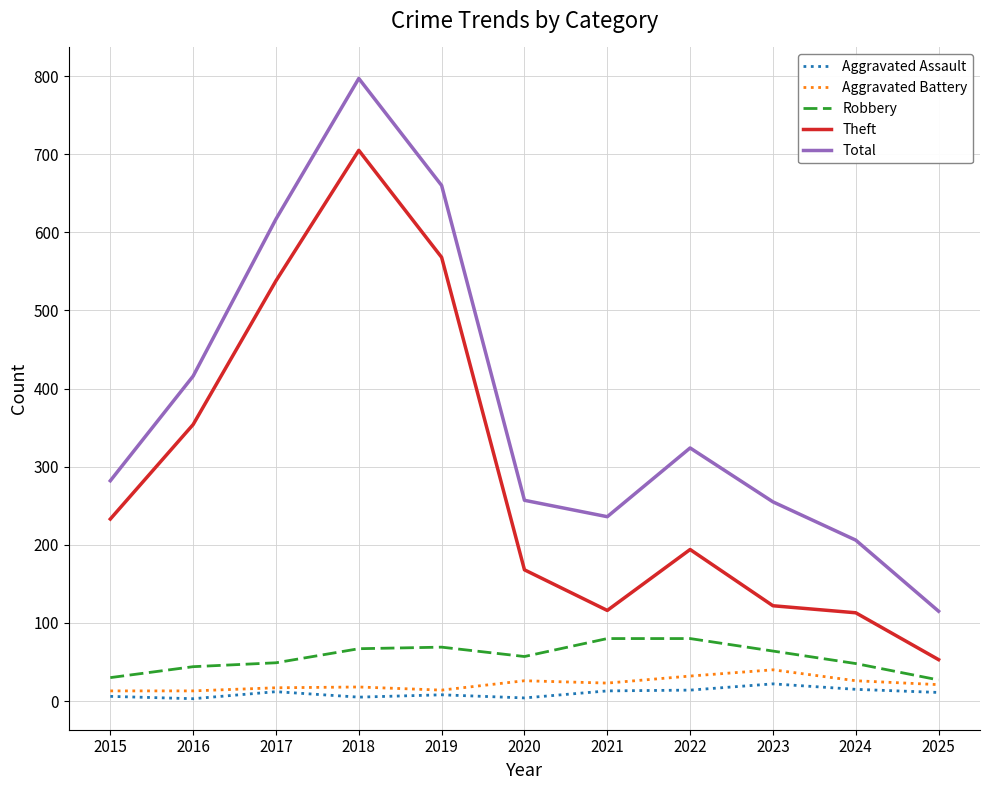

The Aggravated Battery series shows 40 at 2023. True or false?

True